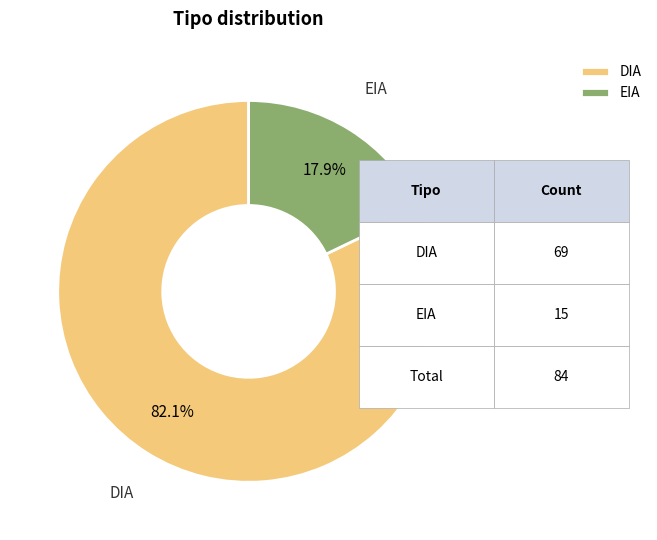

How much of the chart is everything except EIA?

82.1%